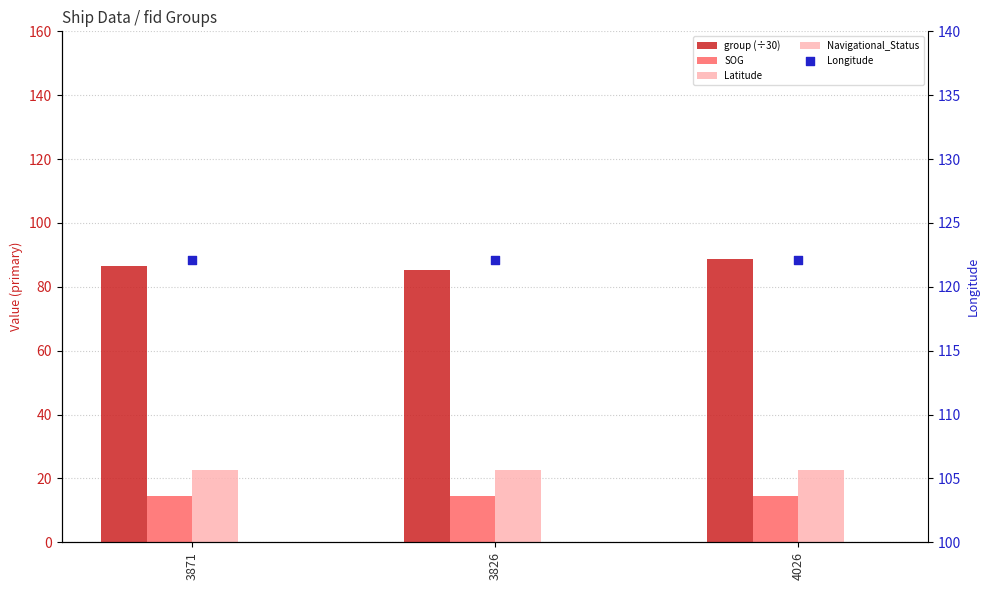

What are all the series names shown in the legend?

group (÷30), SOG, Latitude, Navigational_Status, Longitude